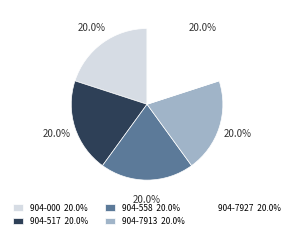

Is there a majority slice in this chart?

No